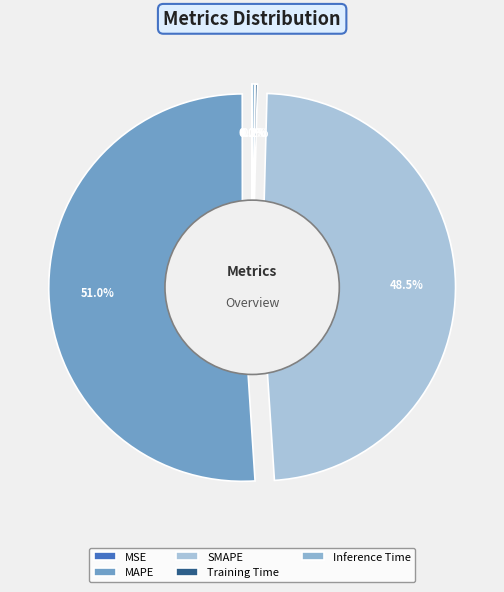

Which slice is the smallest?

MSE